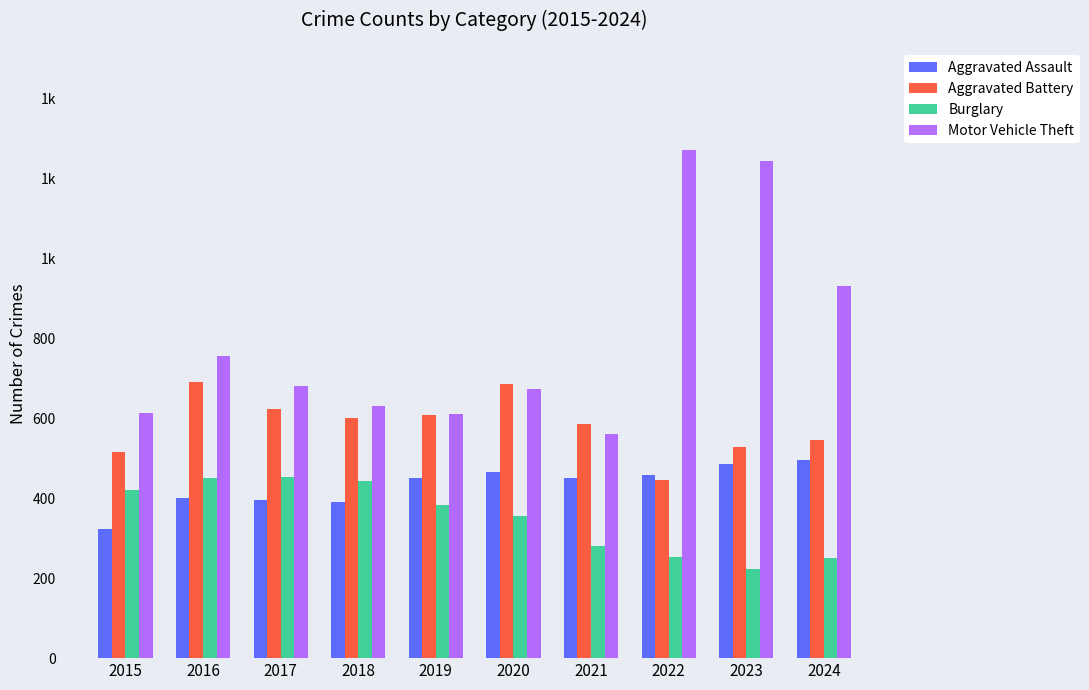

Reading left to right, list all the values displayed in this chart.

Aggravated Assault: 323	402	396	392	452	466	452	458	486	495
Aggravated Battery: 515	691	623	600	608	686	587	446	529	546
Burglary: 421	451	453	443	383	357	280	253	223	251
Motor Vehicle Theft: 614	756	680	631	611	673	560	1272	1244	932